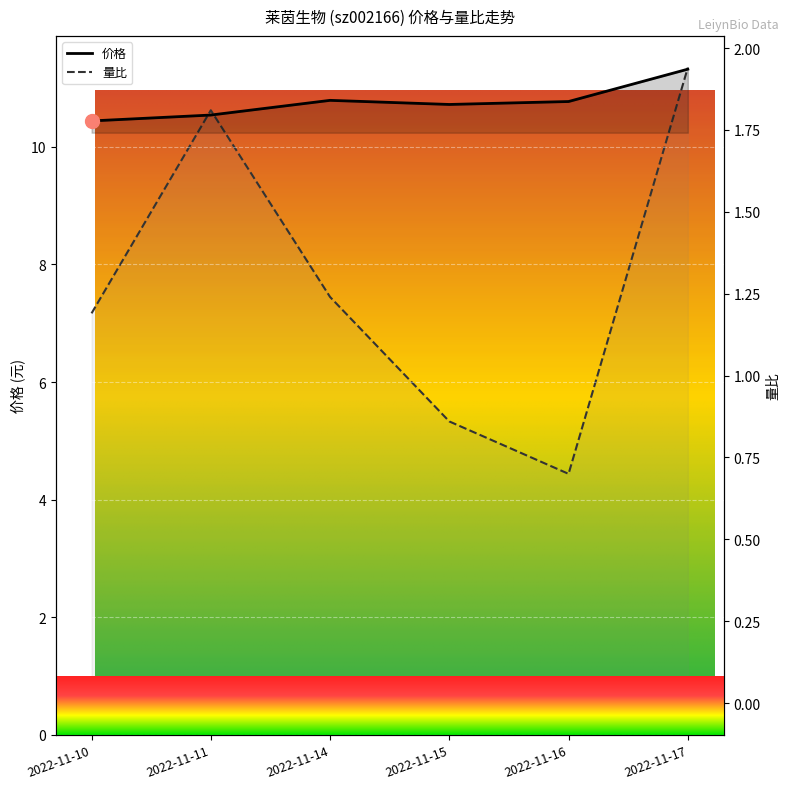

In 价格, how many points are lower than both neighbors (excluding endpoints)?

1